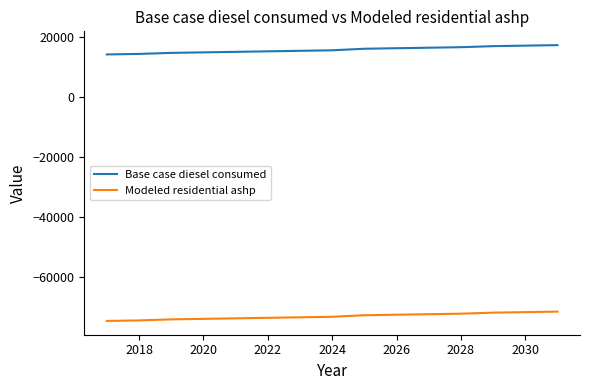

What is the maximum value for Modeled residential ashp?

-71642.2